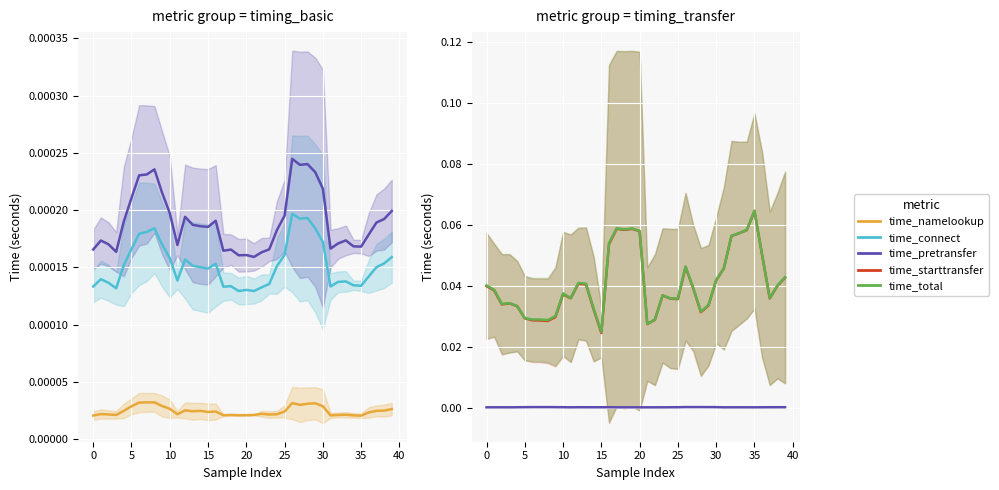

What is the label of the 36th point from the left?

35